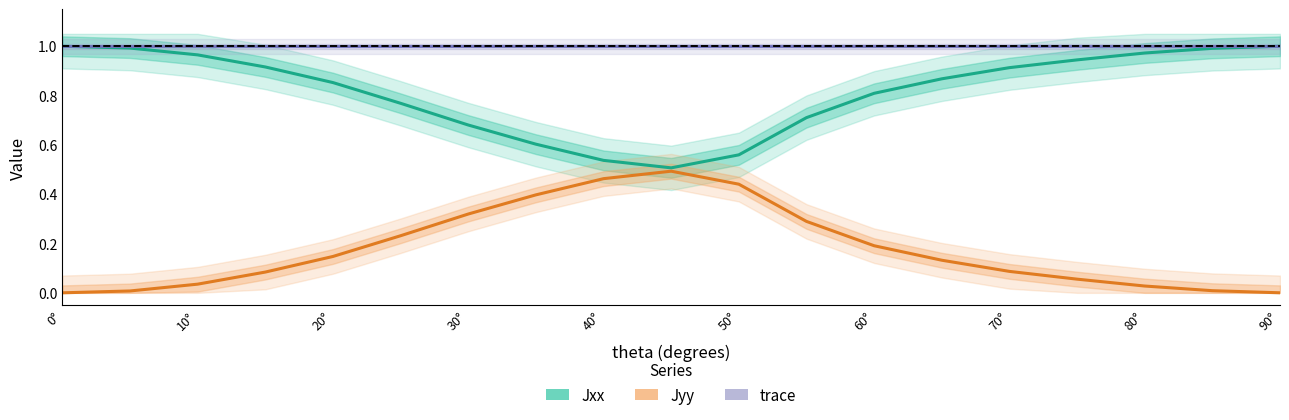

List the series in order of their overall mean, lowest first.

Jyy, Jxx, trace